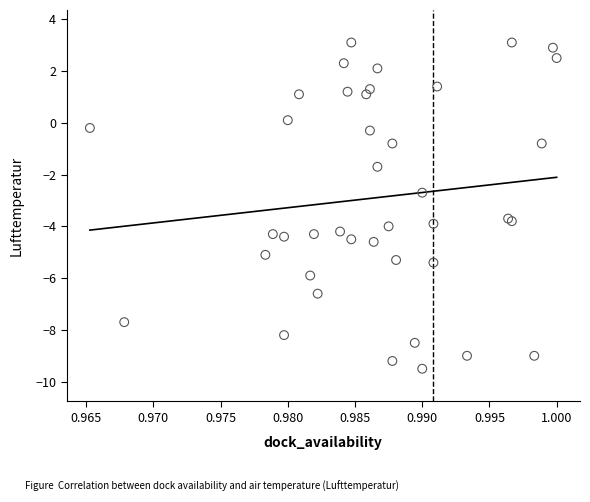

What Y value in the scatter plot is closest to -3?

-2.7